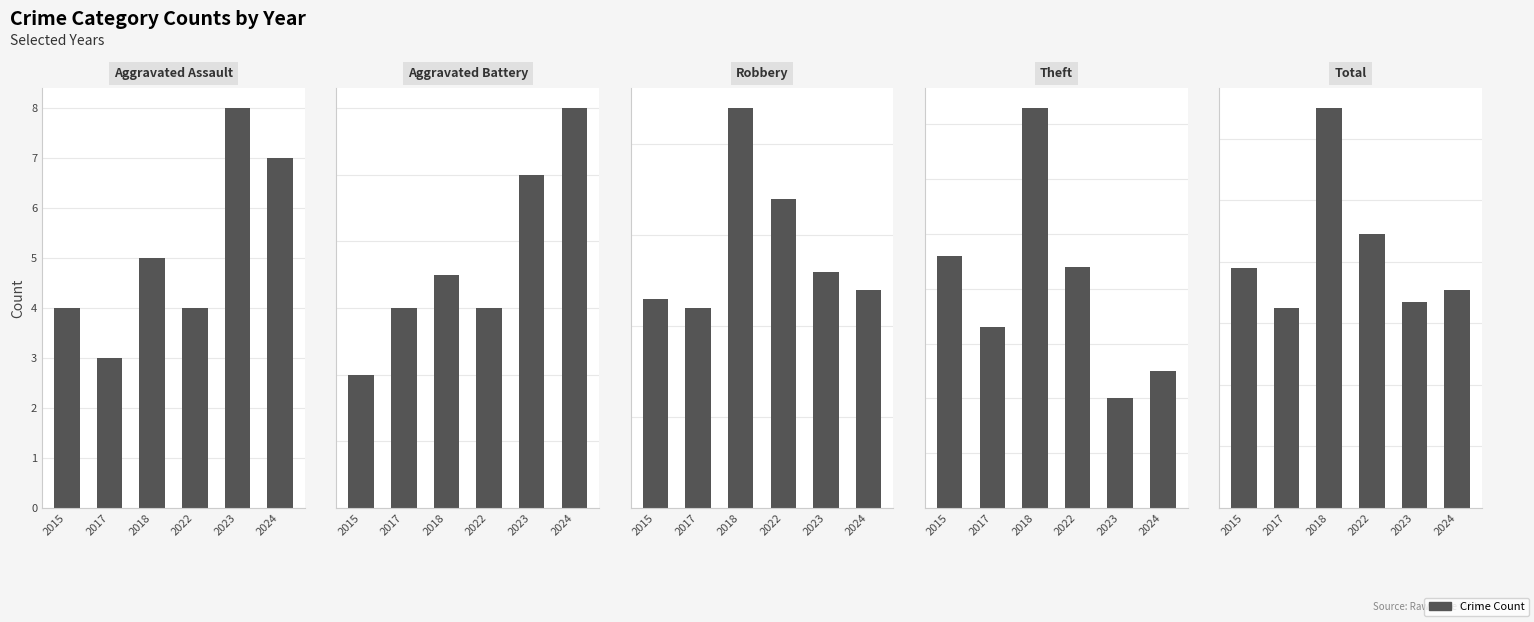

Which category has the highest value in the Robbery series?

2018